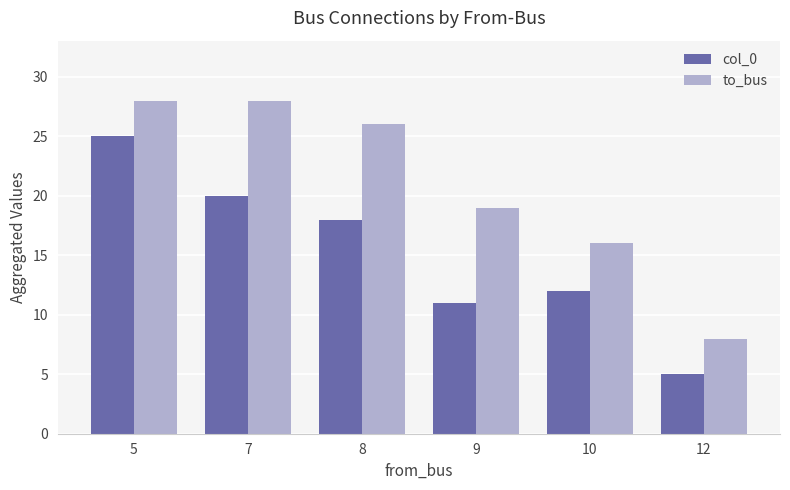

Reading left to right, list all the values displayed in this chart.

col_0: 5=25	7=20	8=18	9=11	10=12	12=5
to_bus: 5=28	7=28	8=26	9=19	10=16	12=8